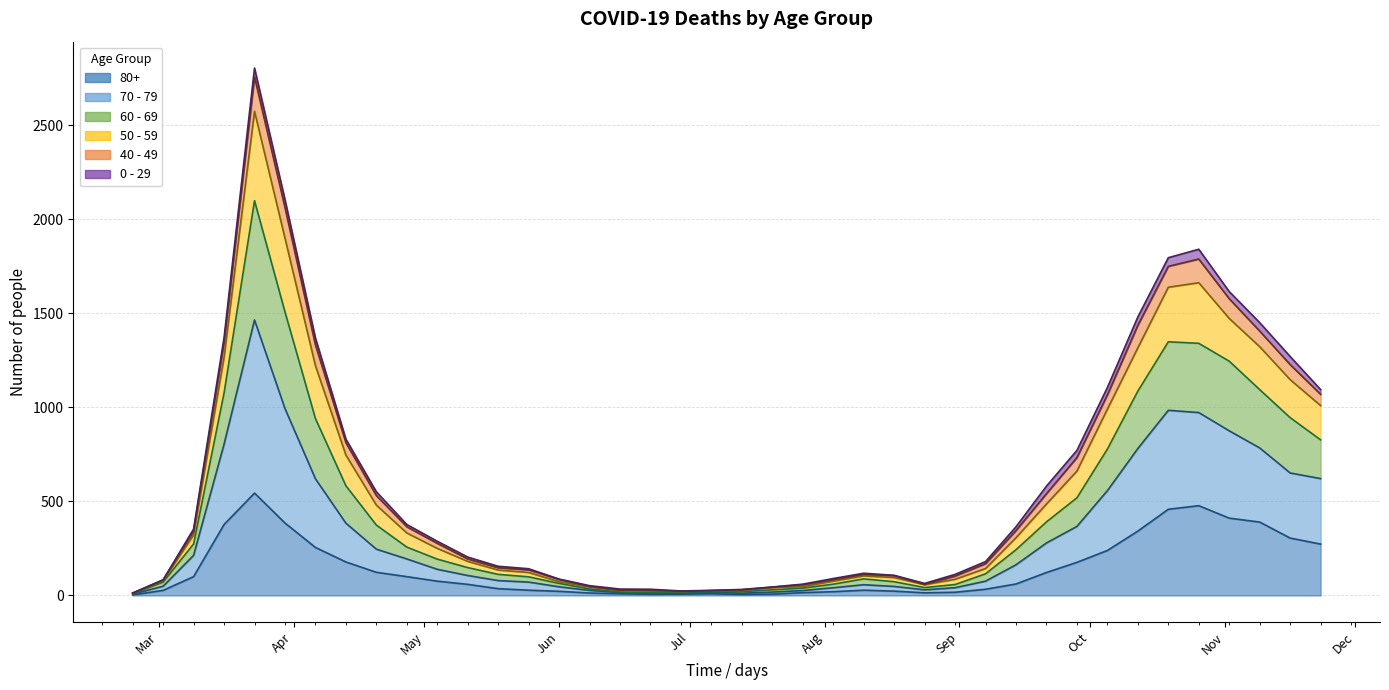

What is the lowest value of the 60 - 69 series?

12